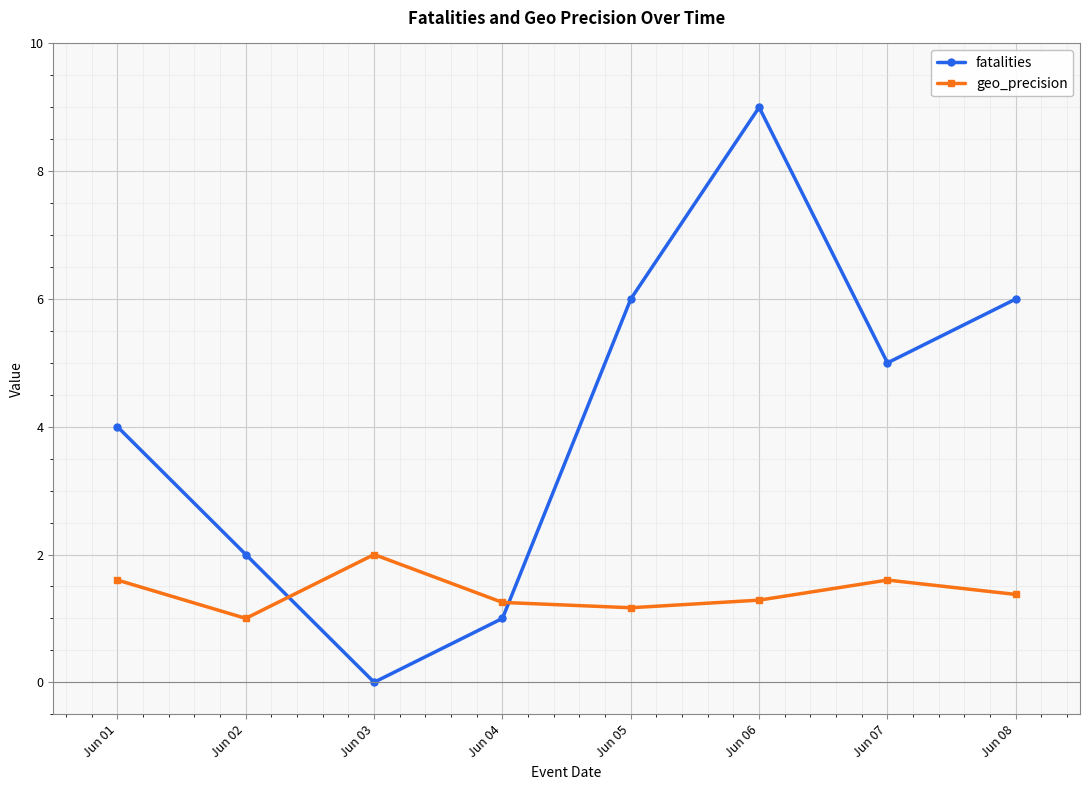

What is the difference between the highest and lowest values at Jun 08?

4.6